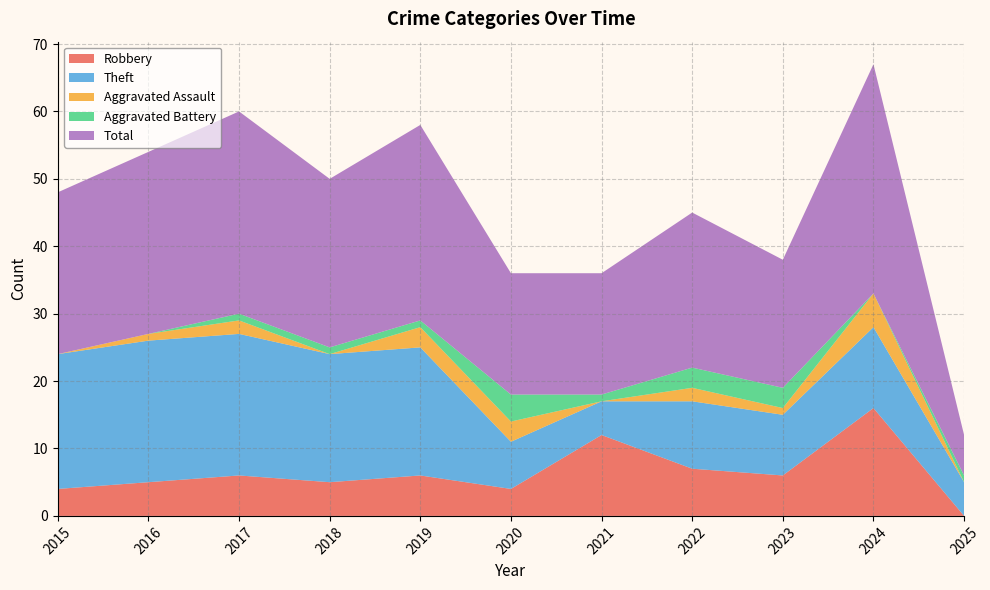

Reading right to left, transcribe all the data shown in this chart.

Robbery: 0	16	6	7	12	4	6	5	6	5	4
Theft: 5	12	9	10	5	7	19	19	21	21	20
Aggravated Assault: 0	5	1	2	0	3	3	0	2	1	0
Aggravated Battery: 1	0	3	3	1	4	1	1	1	0	0
Total: 6	34	19	23	18	18	29	25	30	27	24